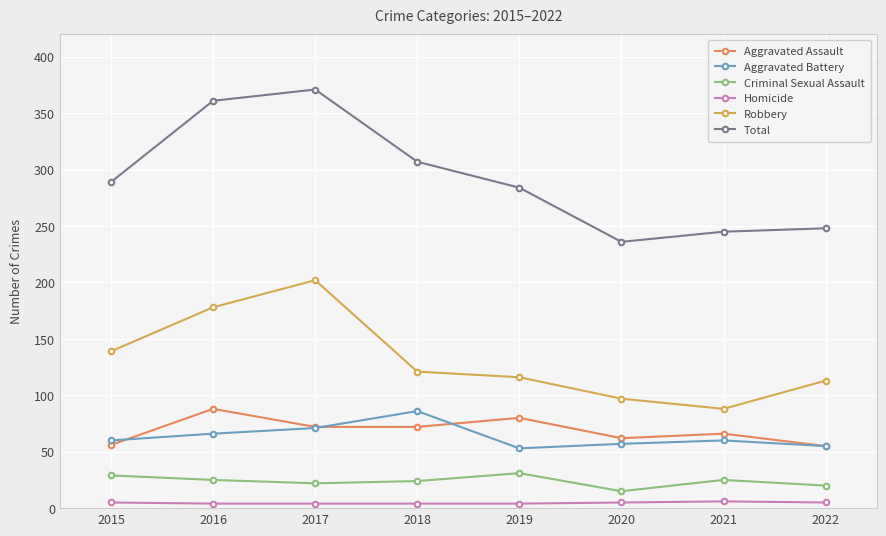

Is the value of Total at 2016 greater than the value of Criminal Sexual Assault at 2022?

Yes